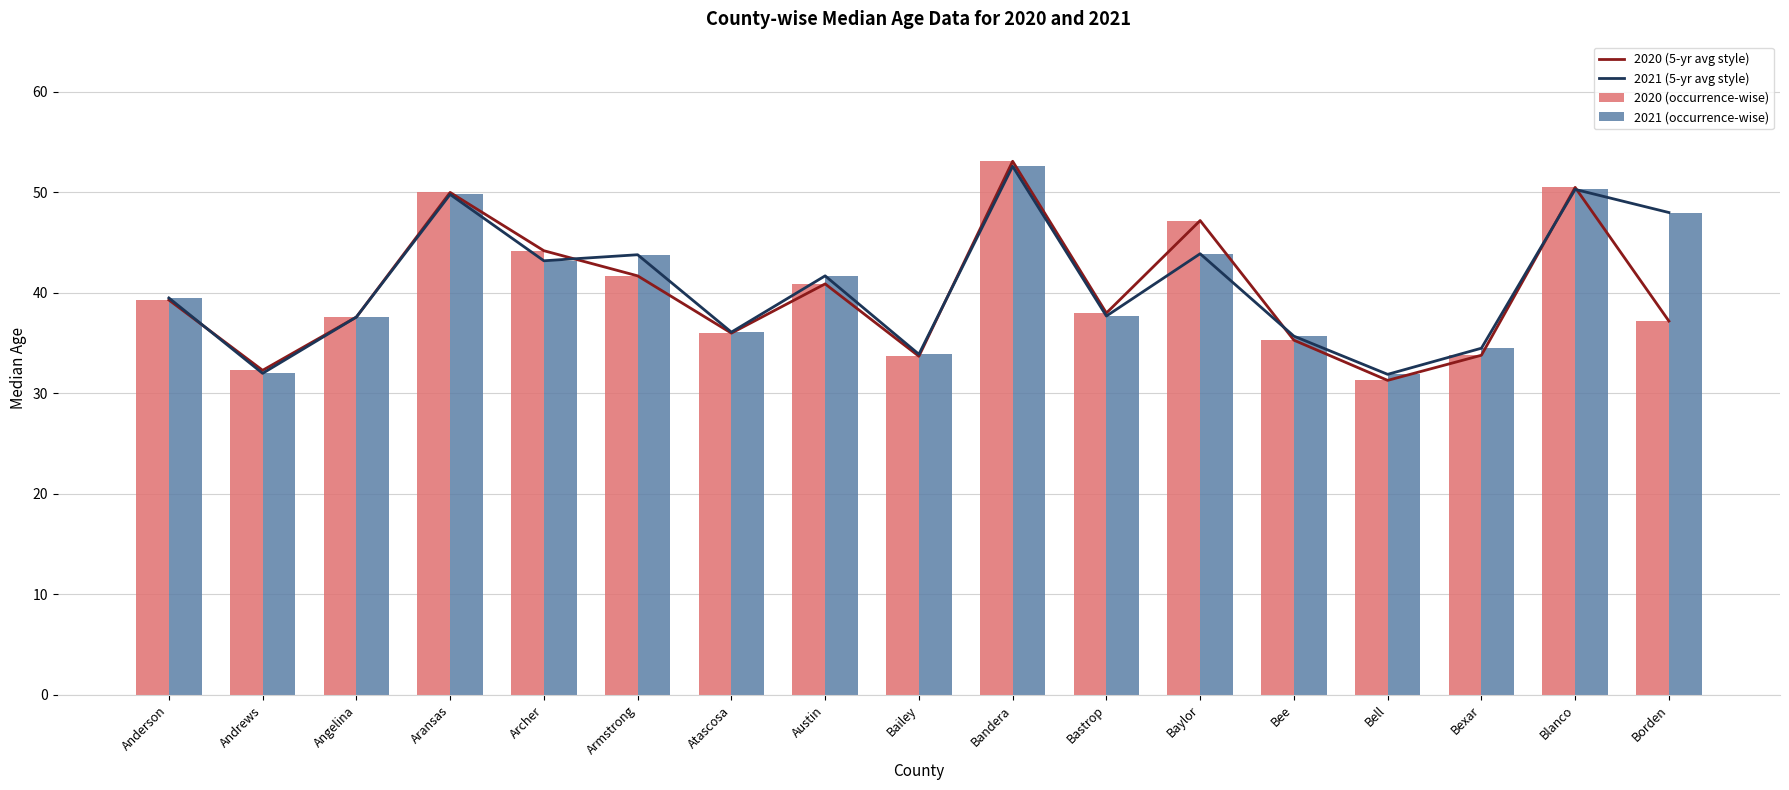

Where does the 2020 (occurrence-wise) series first go above 38?

Anderson